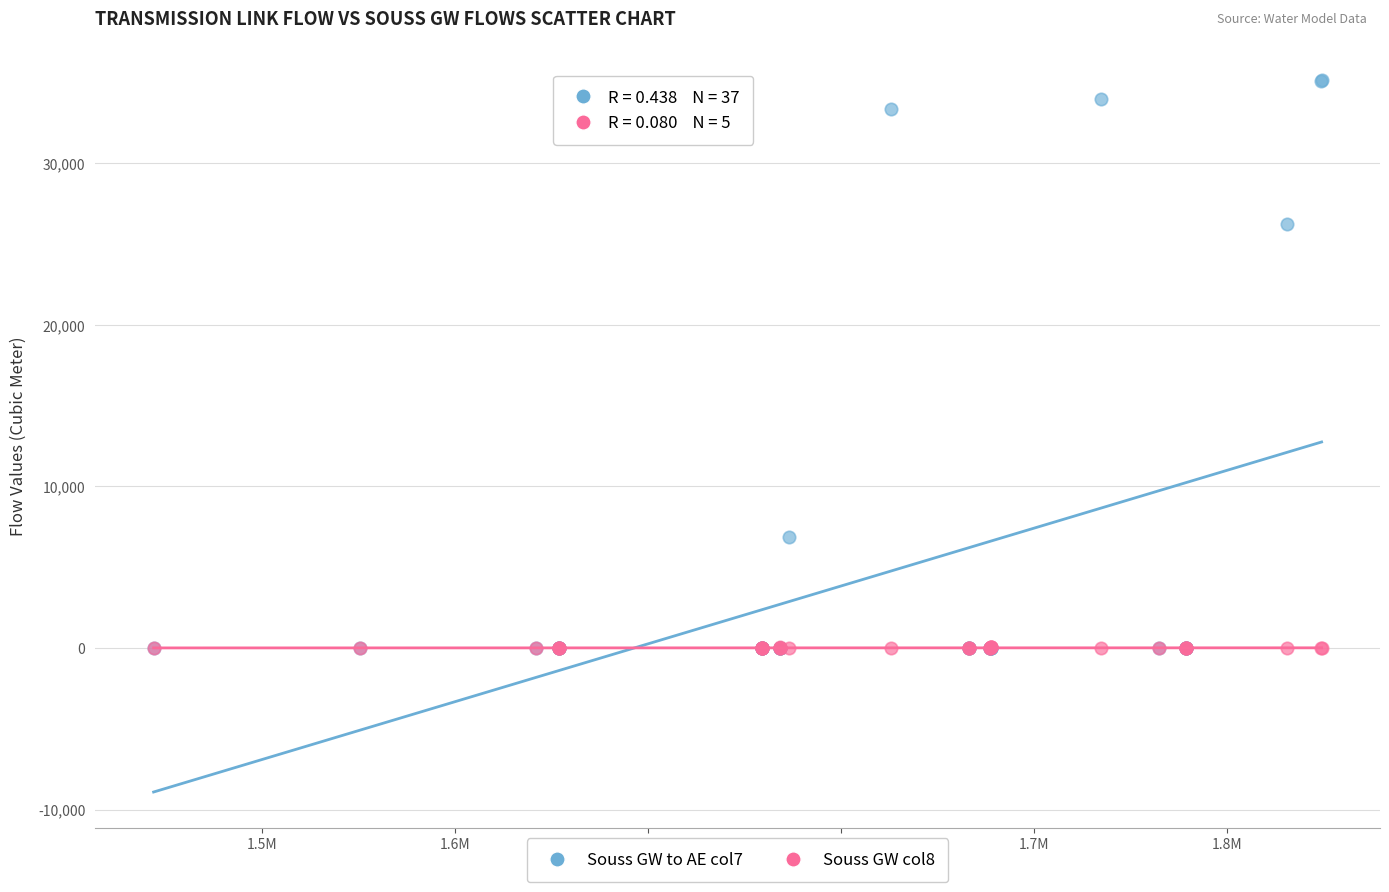

Across all series, what Y value is closest to 17592?

26254.8